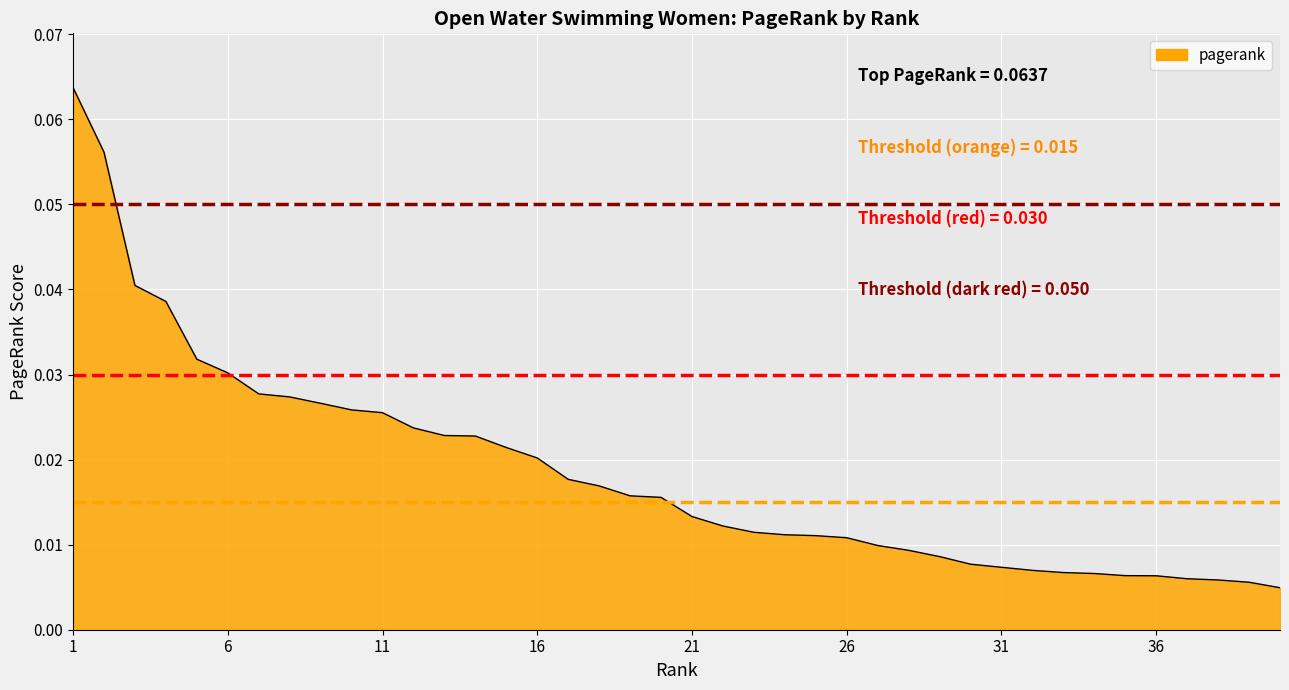

What is the sum of all values?

0.7